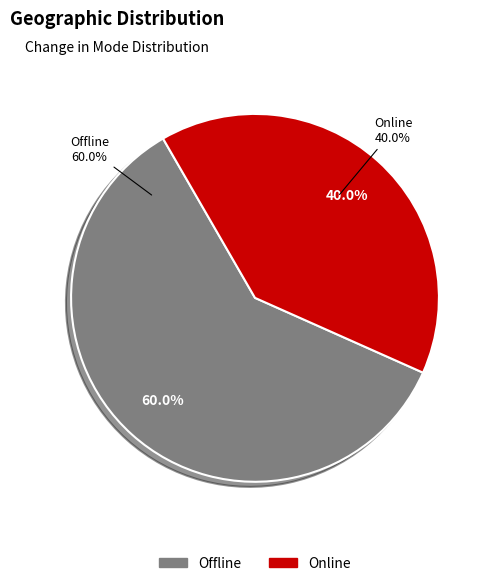

Do Offline and Online together represent more than half of the pie?

Yes